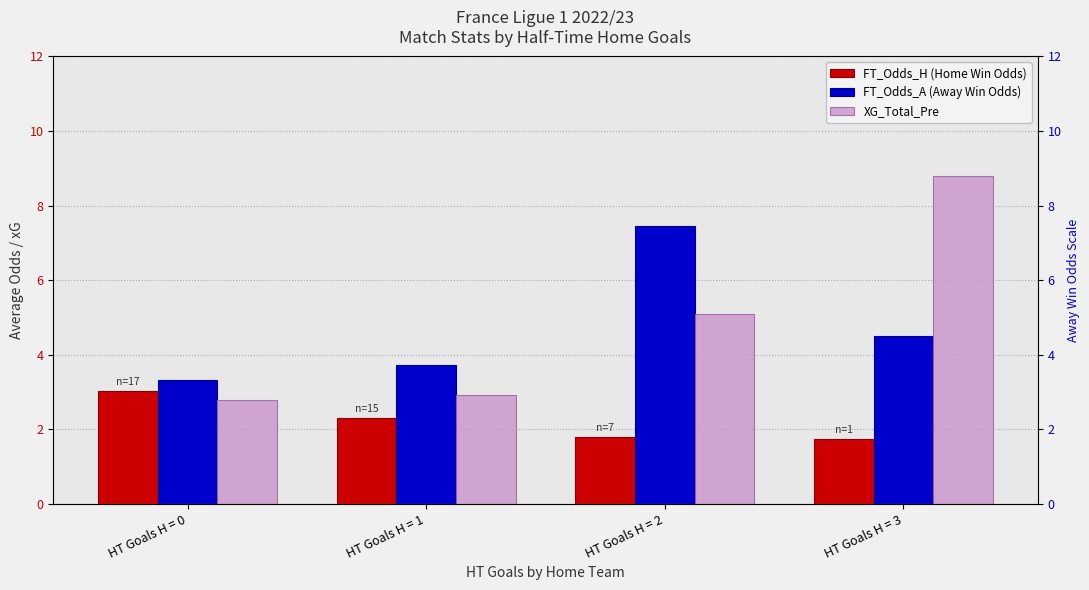

What is the total value across all series at HT Goals H = 0?

9.1